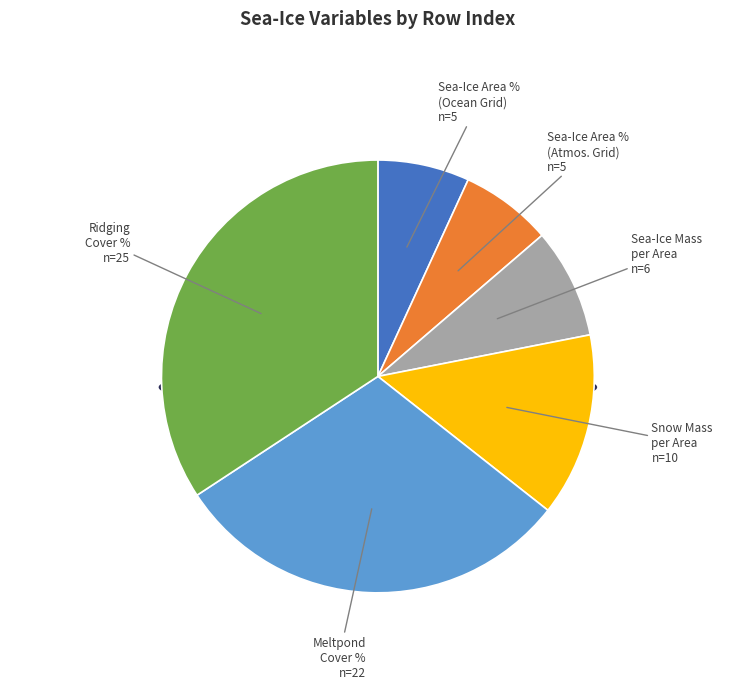

Does Sea-Ice Mass per Area account for over 50% of the chart?

No